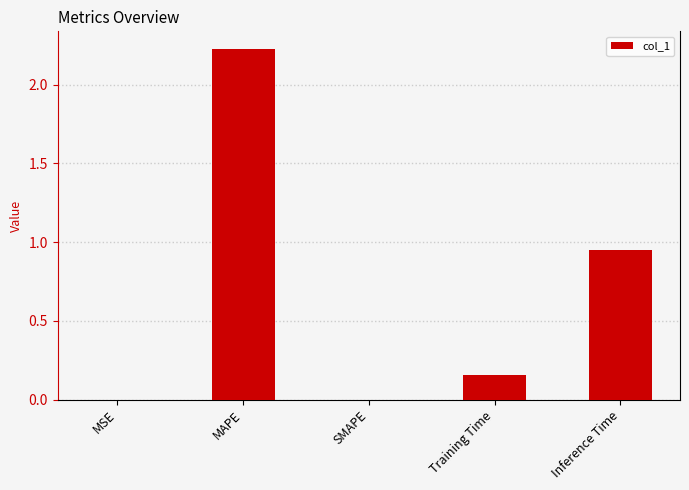

What is the average value?

0.7